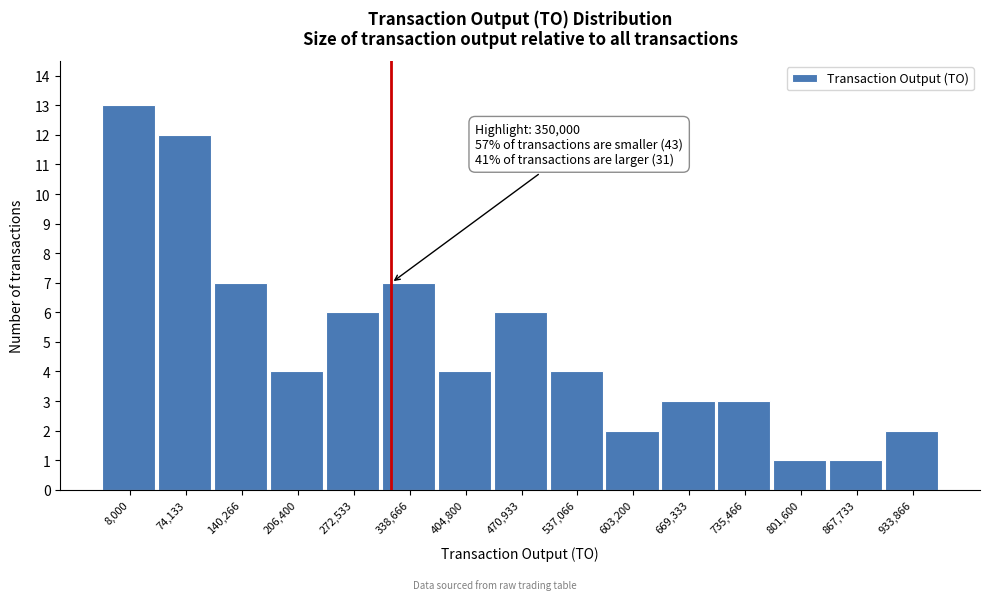

Reading right to left, list all the values displayed in this chart.

2	1	1	3	3	2	4	6	4	7	6	4	7	12	13